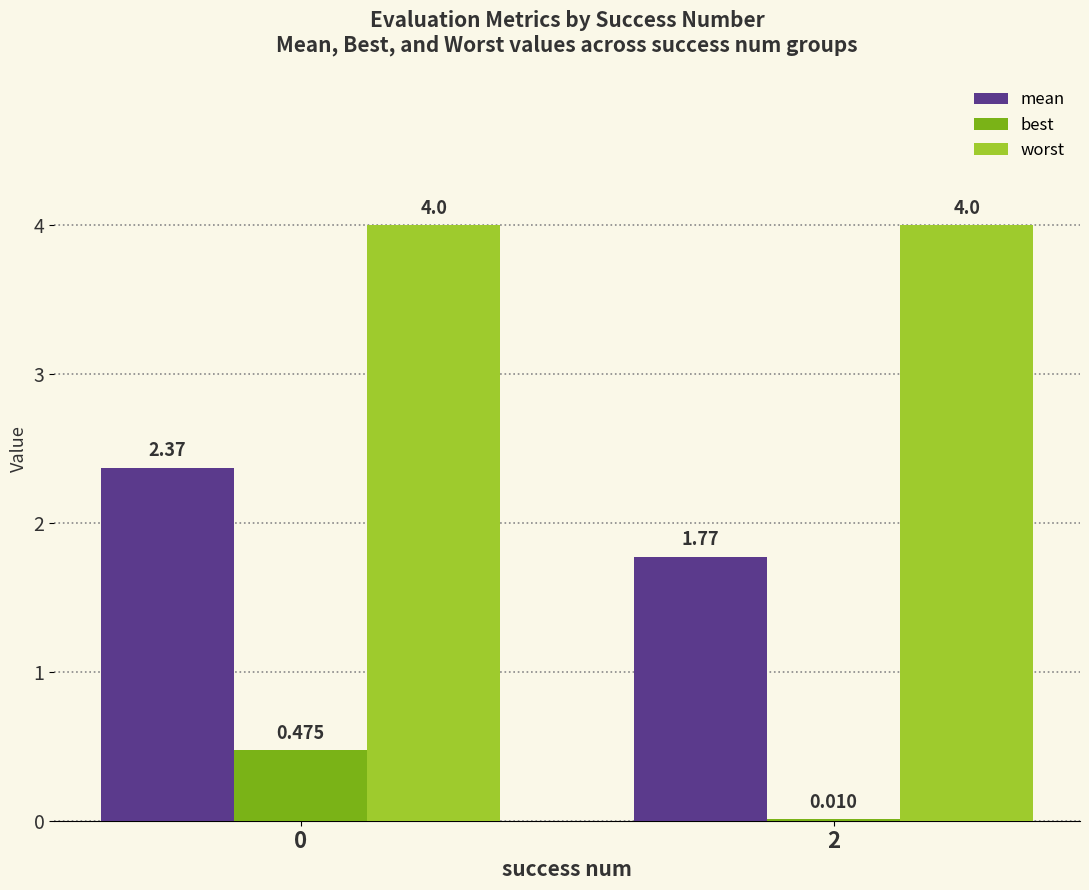

Between 0 and 2, which series saw the biggest shift?

mean